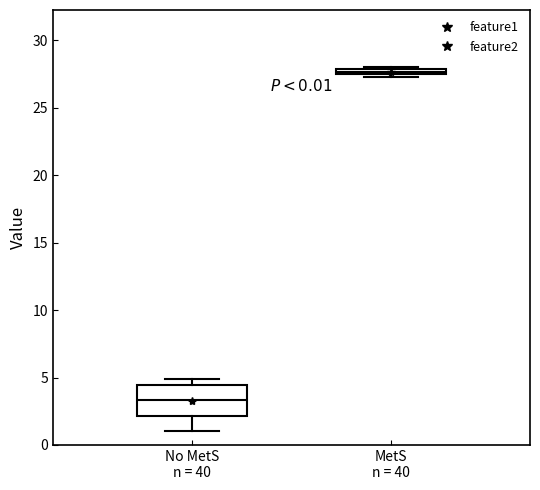

Comparing the boxes themselves (not the whiskers), which one is the tallest?

No MetS n = 40